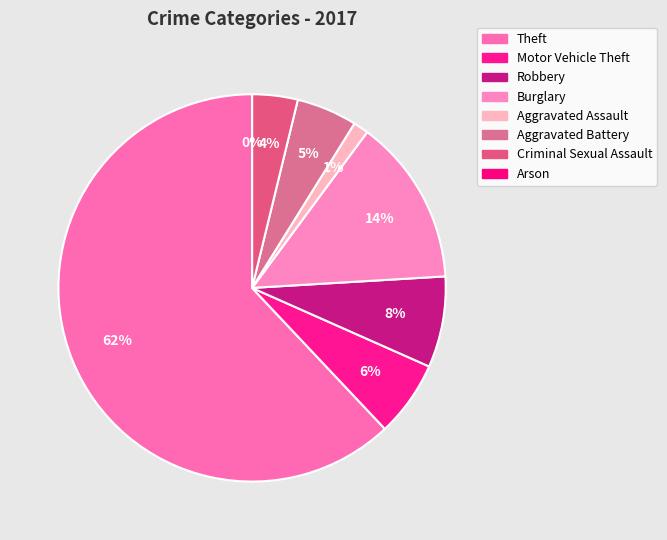

Which slice is the smallest?

Arson